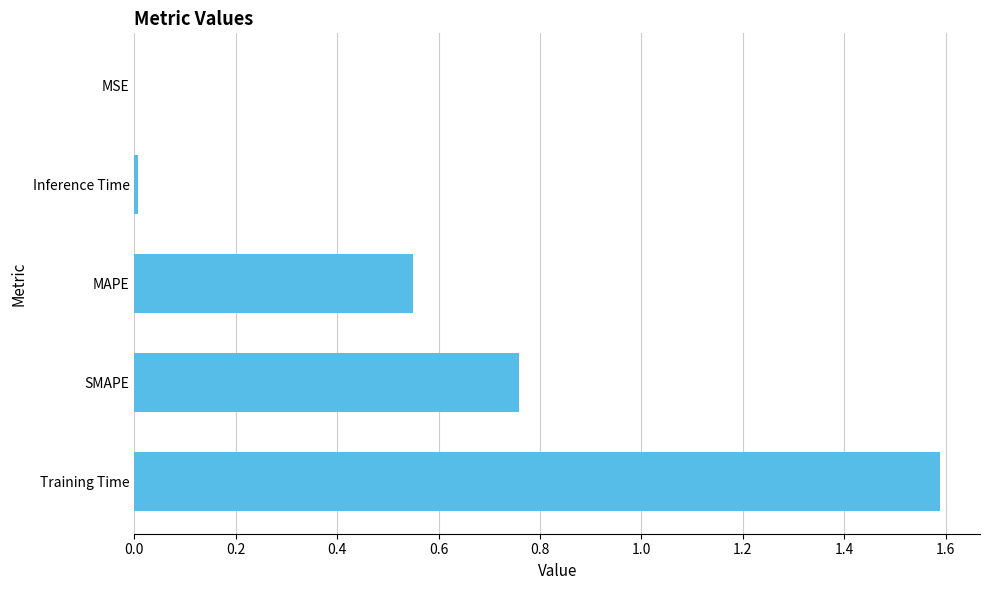

How many categories are shown in the chart?

5